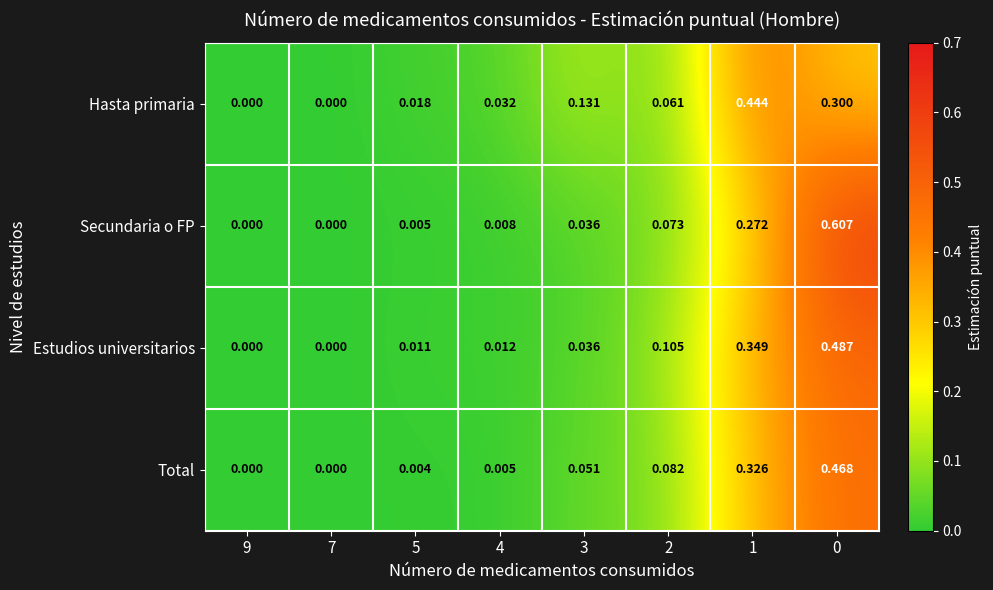

Which series has the largest total across all categories?

Secundaria o FP